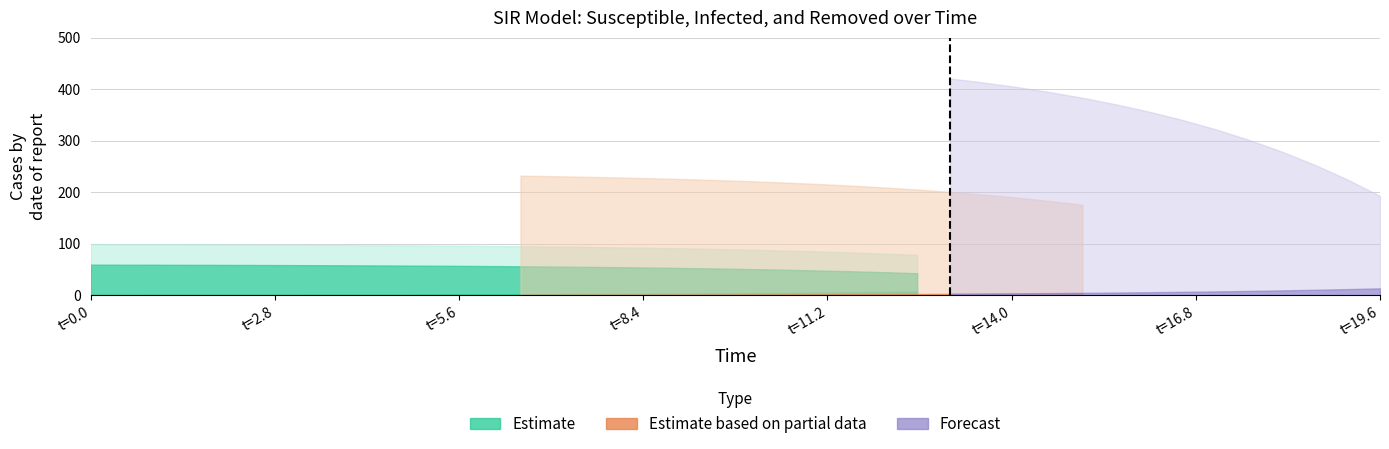

What is the sum of all D values?

31.9